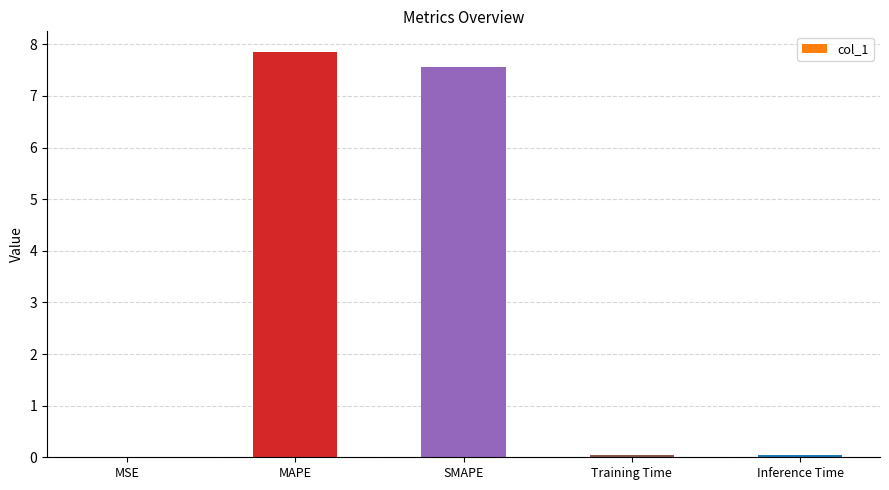

The value at Inference Time is 0.0. True or false?

True